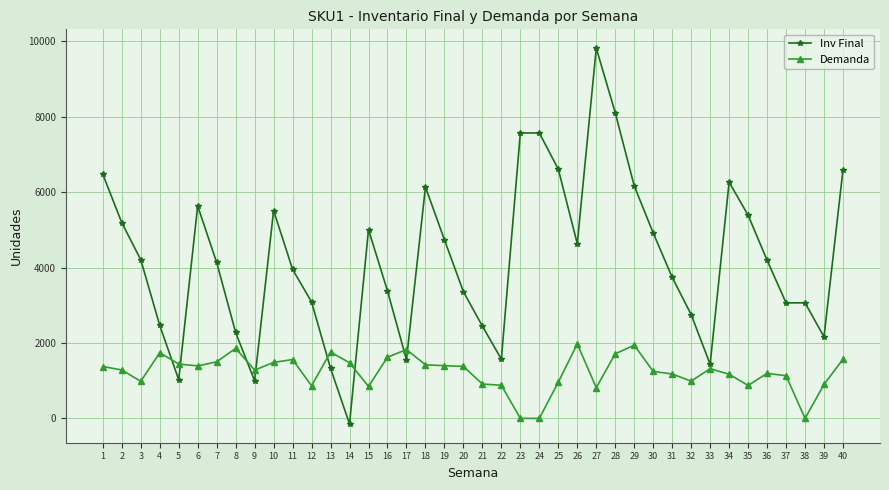

Which series has the widest spread of values?

Inv Final